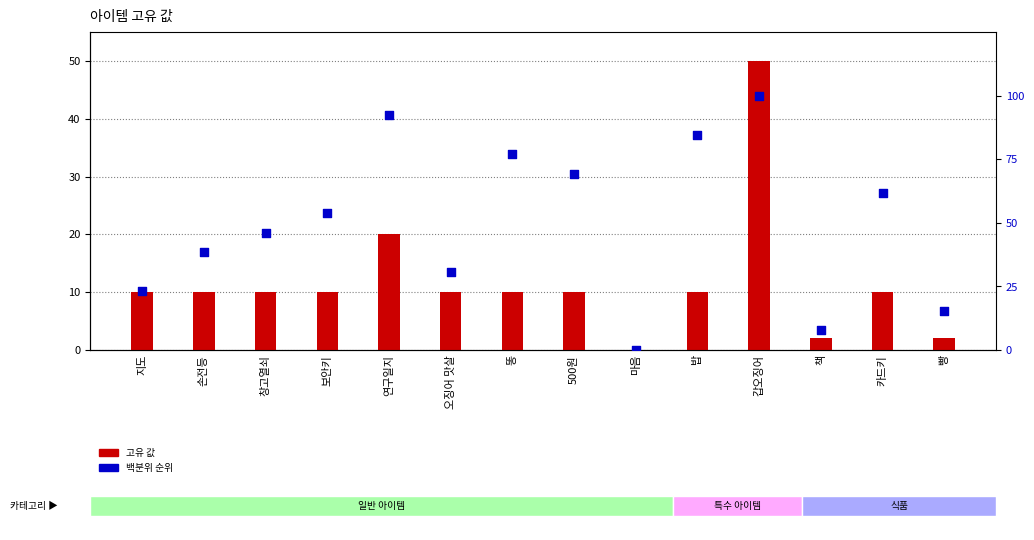

Which series contains the lowest Y value?

고유 값